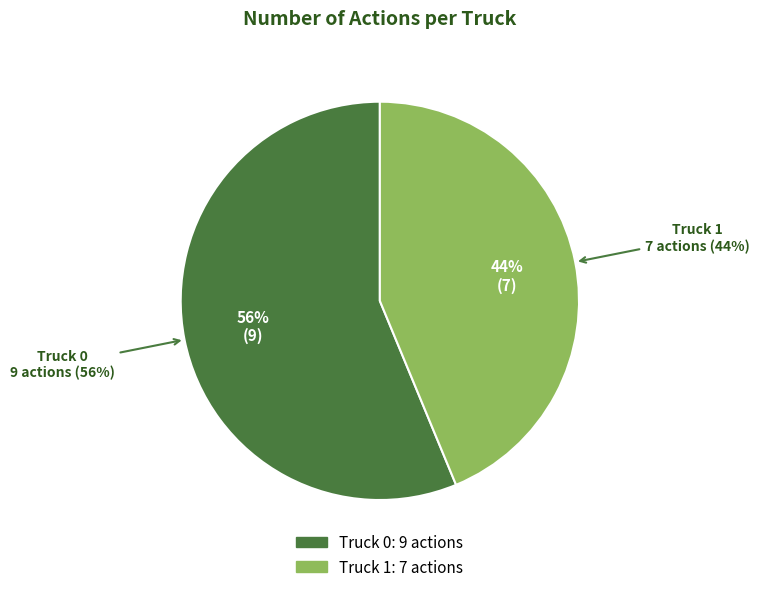

How many slices are in this pie chart?

2